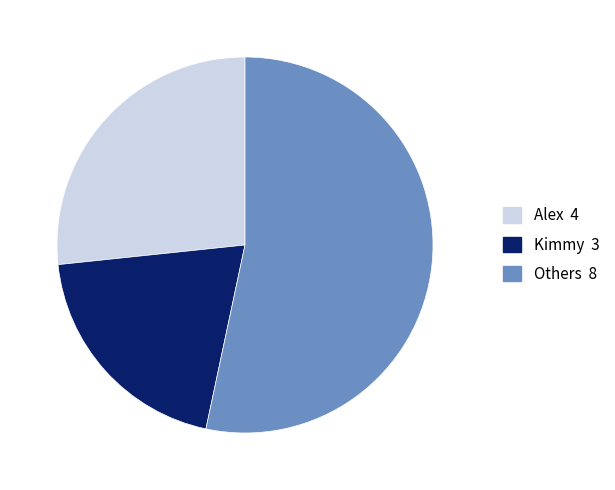

How many segments does this pie chart have?

3